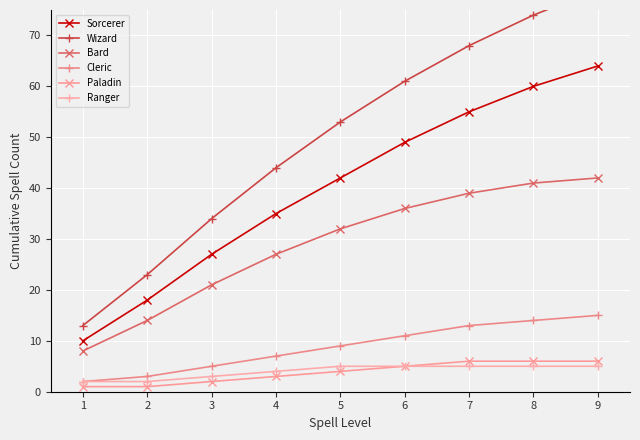

What is the difference between the second highest and second lowest values in the Cleric series?

11